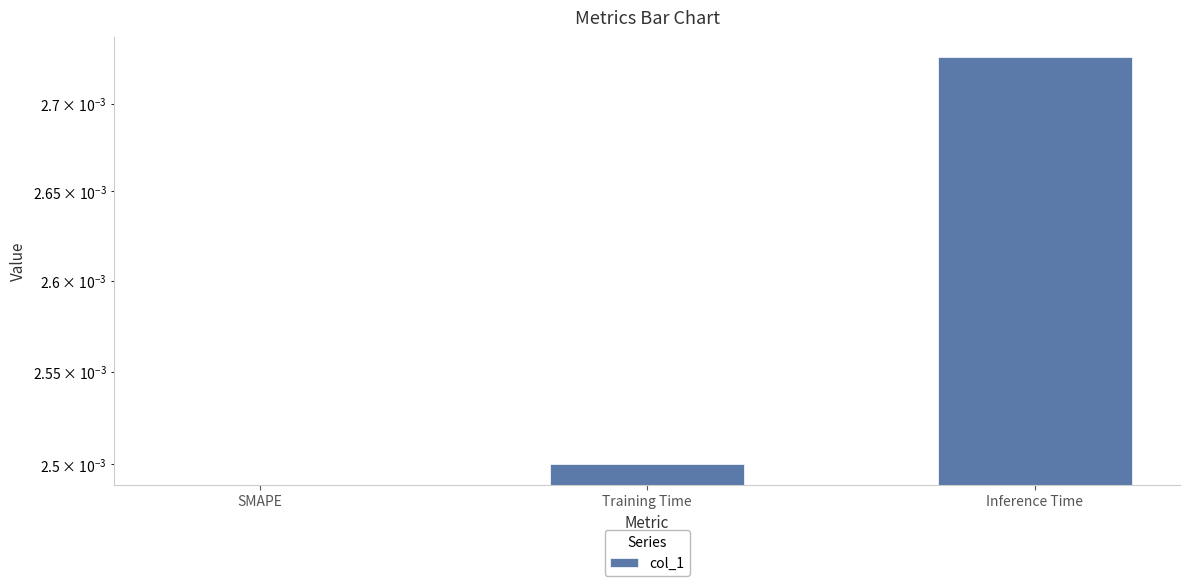

Count the values in the range 0 to 1.

3